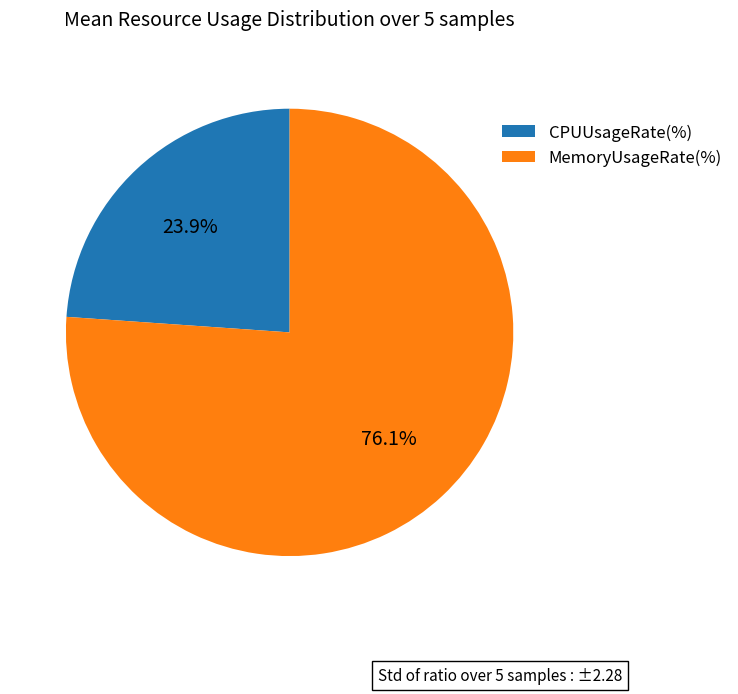

Rank the categories by value from lowest to highest.

CPUUsageRate(%), MemoryUsageRate(%)